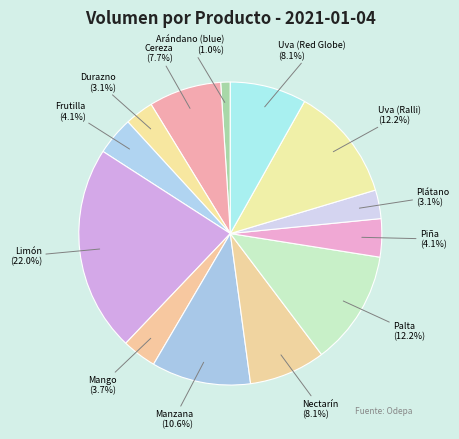

Count the number of slices in the pie.

13